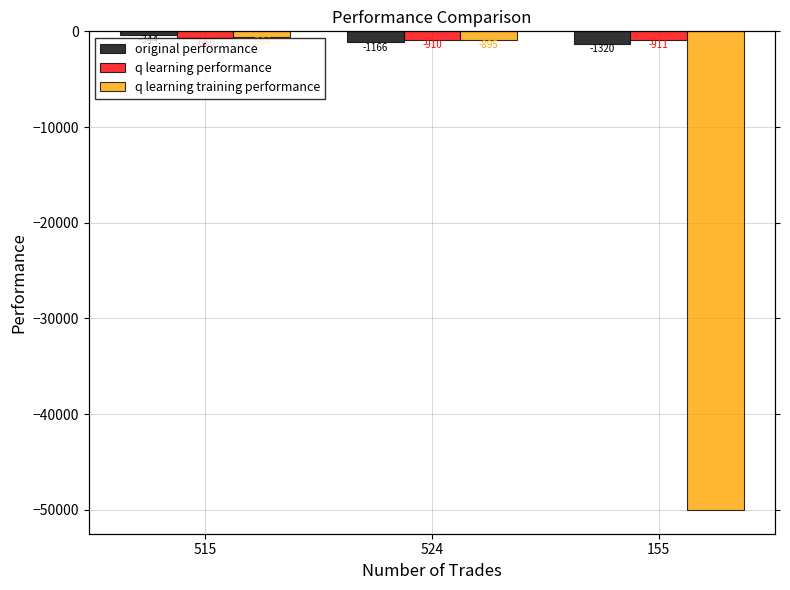

True or false: q learning training performance has a value of -1479.0 at 524.

False